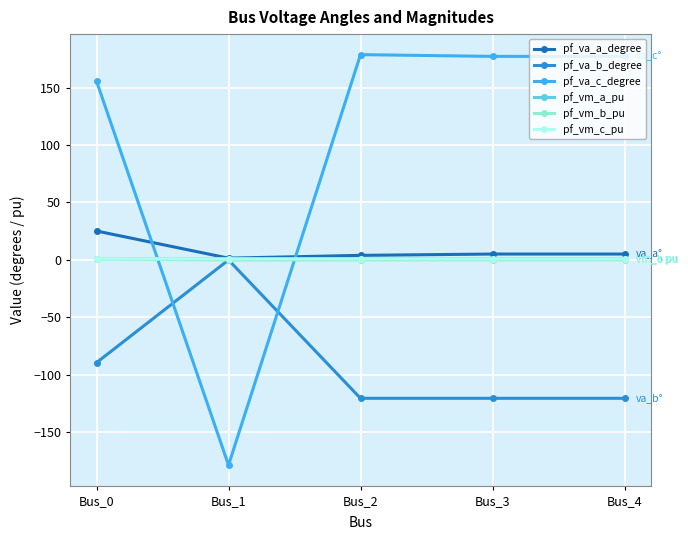

What is the maximum value for pf_vm_b_pu?

0.9